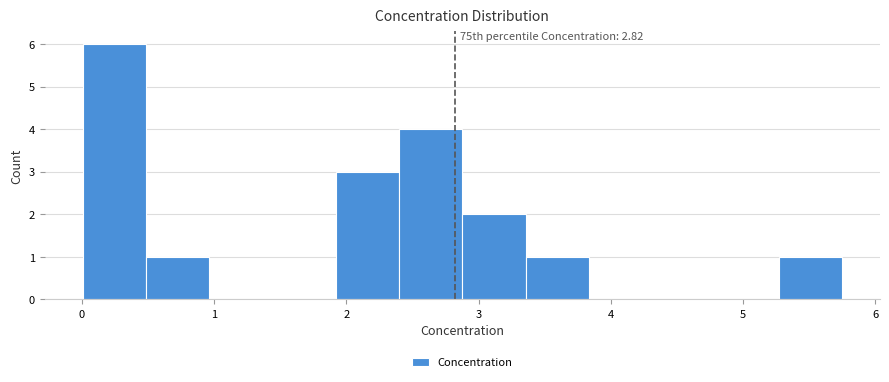

Over which range of the x-axis is the bar tallest?

0.0 to 0.5